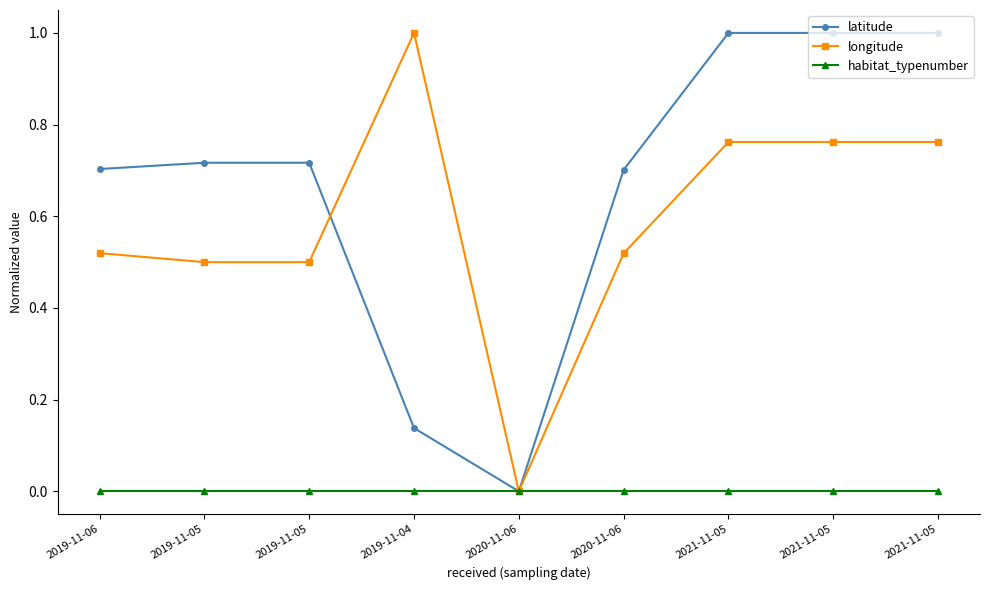

What is the spread (max minus min) of values at 2019-11-05?

0.7